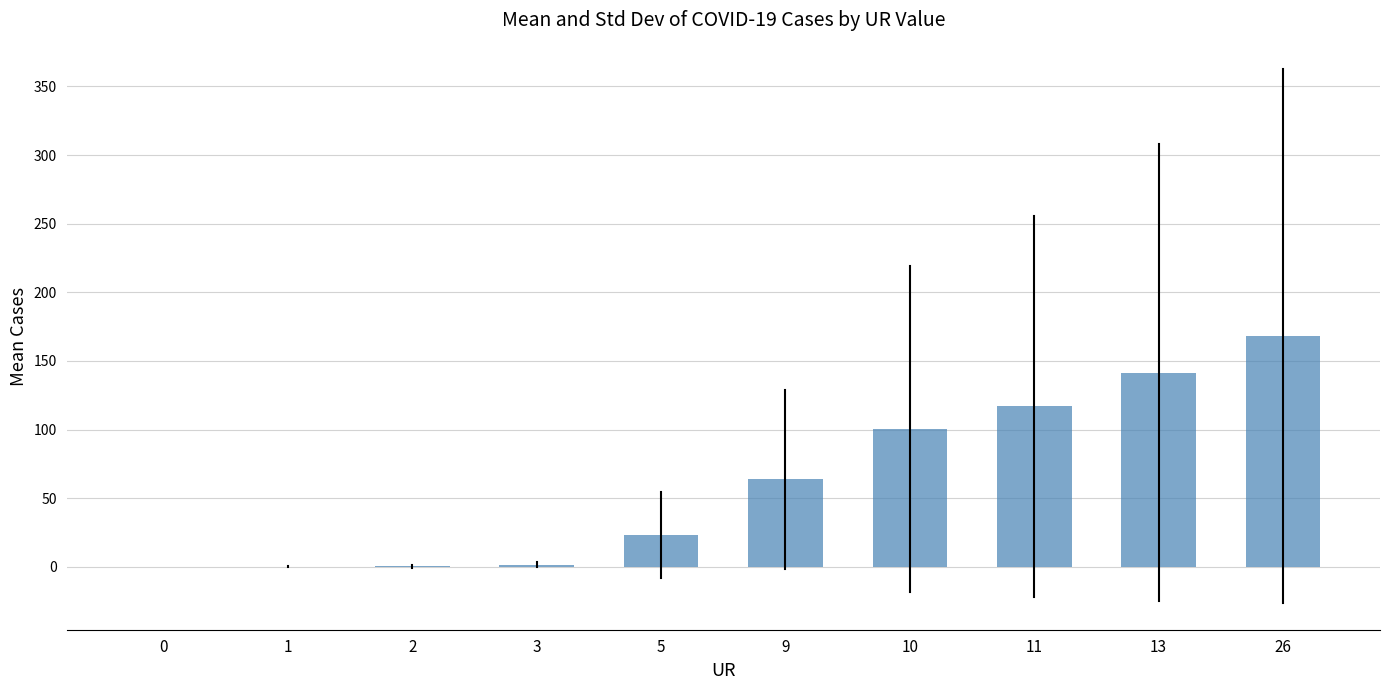

Is it true that the value at 11 is 116.8?

True